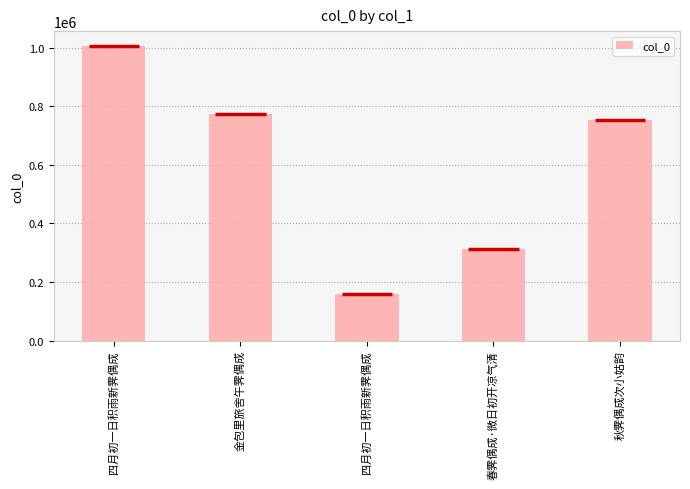

Are the bars horizontal?

No